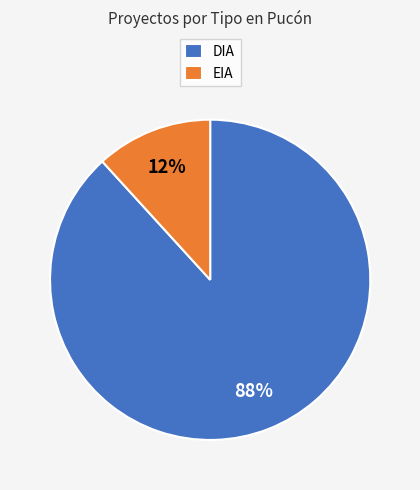

What percentage is the DIA slice, to the nearest percent?

88%